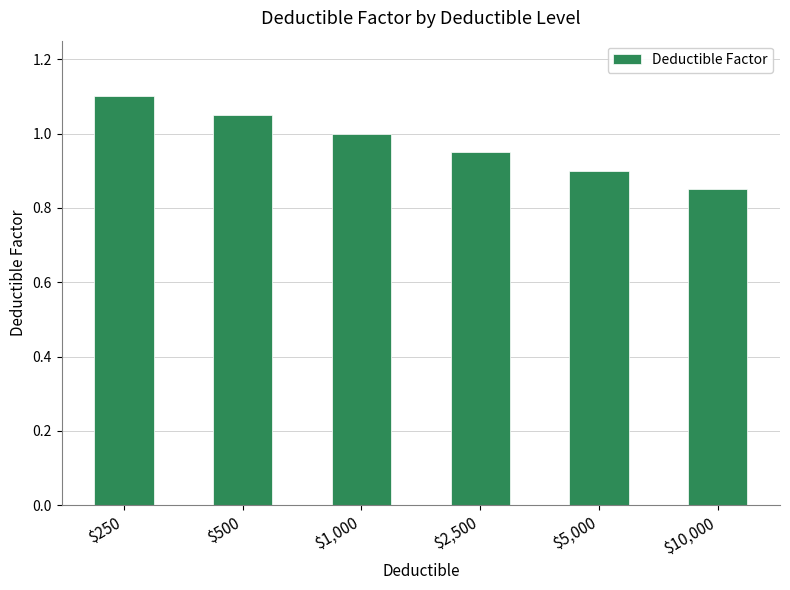

What is the label of the 1st bar from the left?

$250